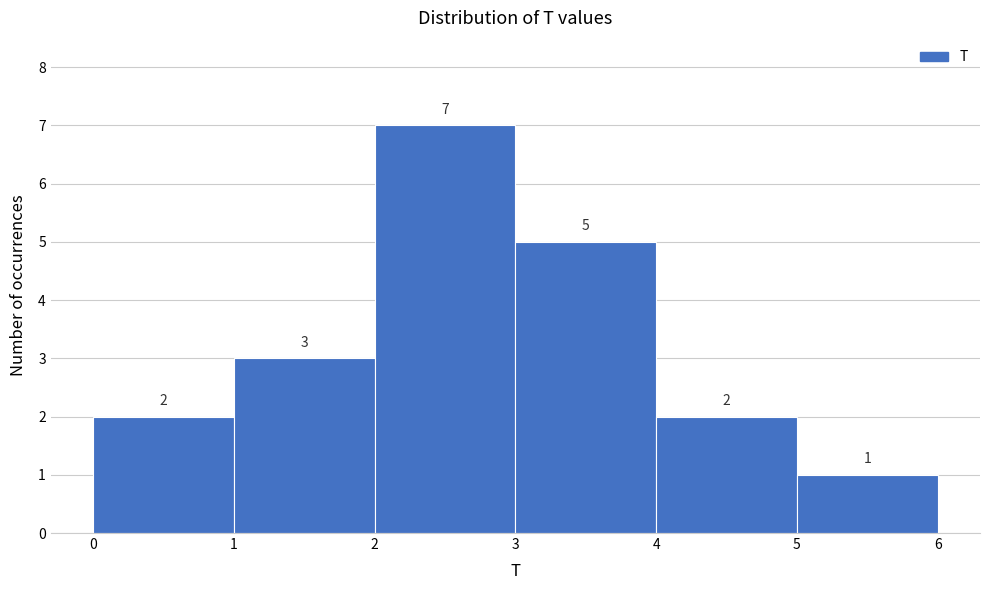

Reading left to right, list every bar in this chart as the range it spans on the x-axis followed by its height.

0 to 1: 2
1 to 2: 3
2 to 3: 7
3 to 4: 5
4 to 5: 2
5 to 6: 1